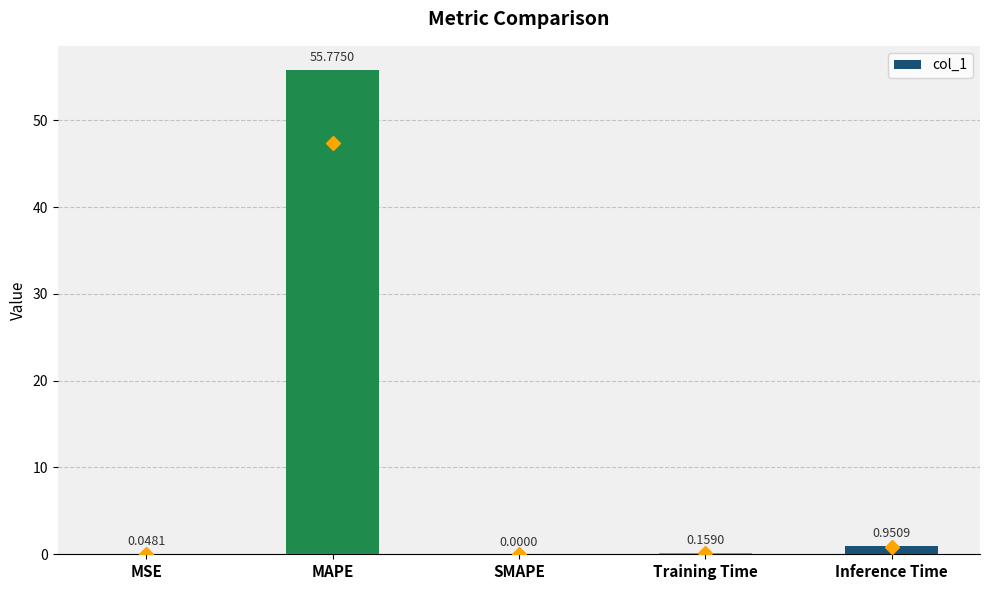

Which label corresponds to the largest value in the chart?

MAPE